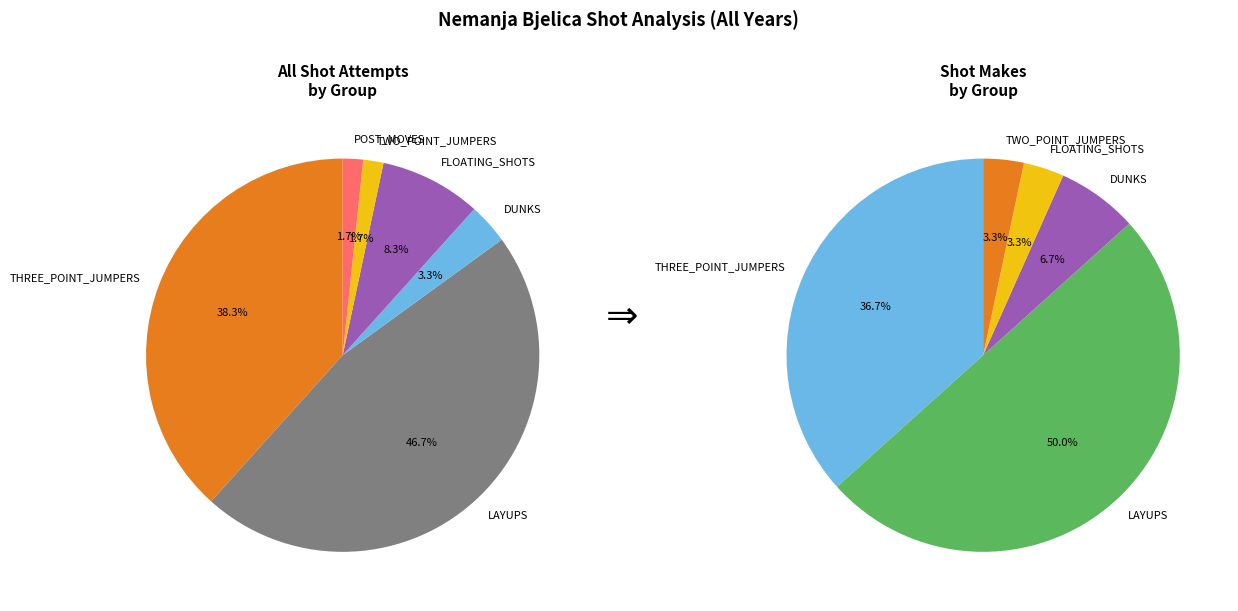

Is it true that POST_MOVES is 2% of the pie?

True